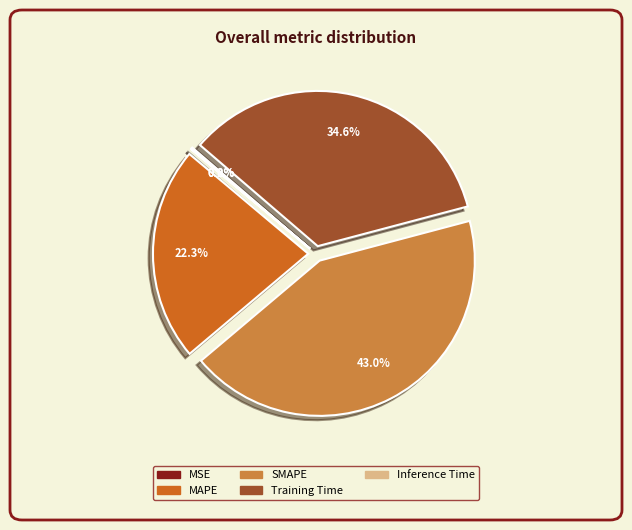

What is the largest slice in the pie chart?

SMAPE